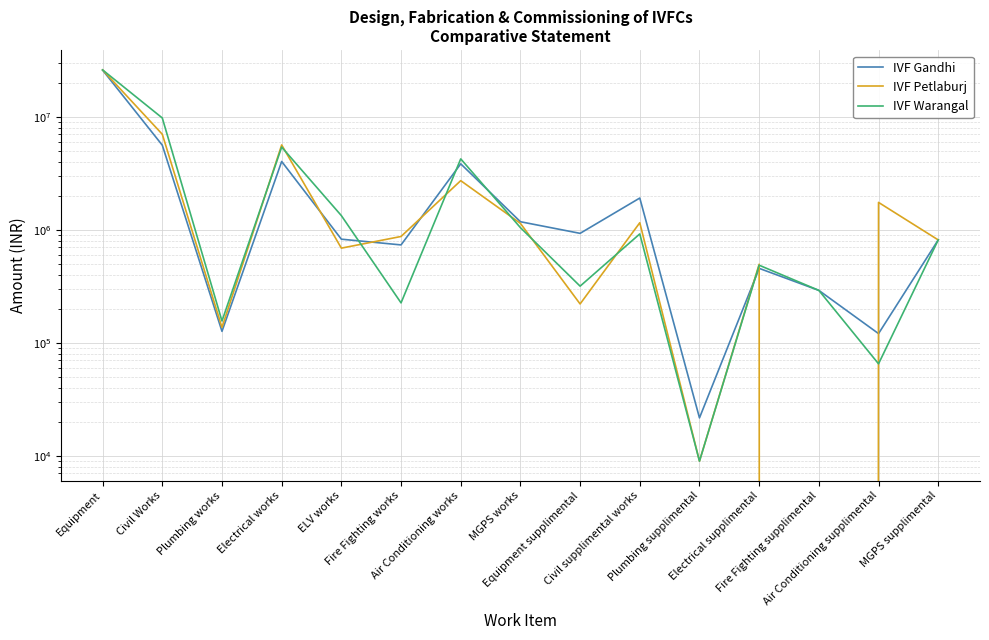

How many intersections are there between IVF Gandhi and IVF Warangal?

4